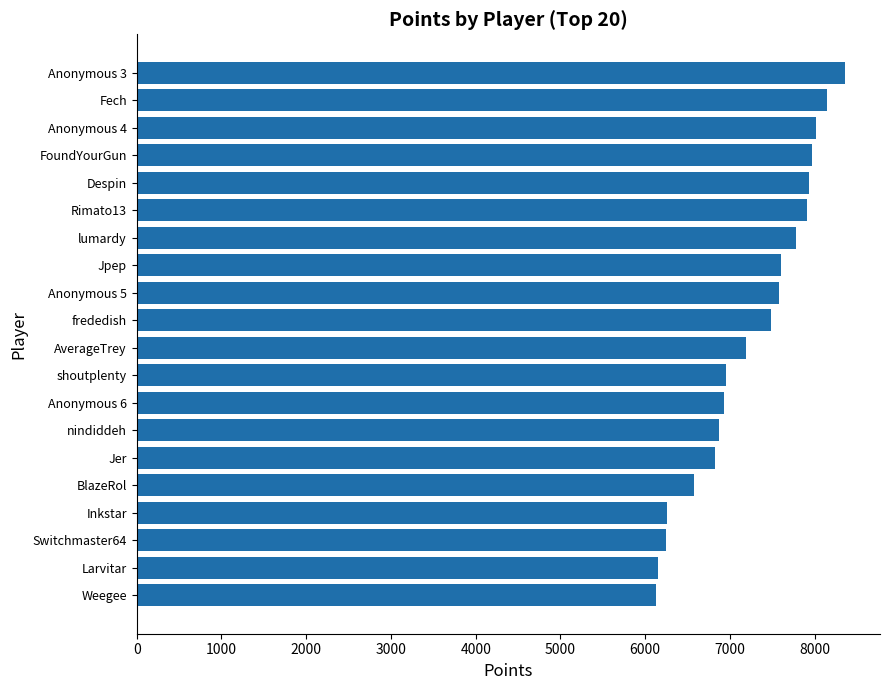

Is it true that the value at Anonymous 5 is 7578?

True